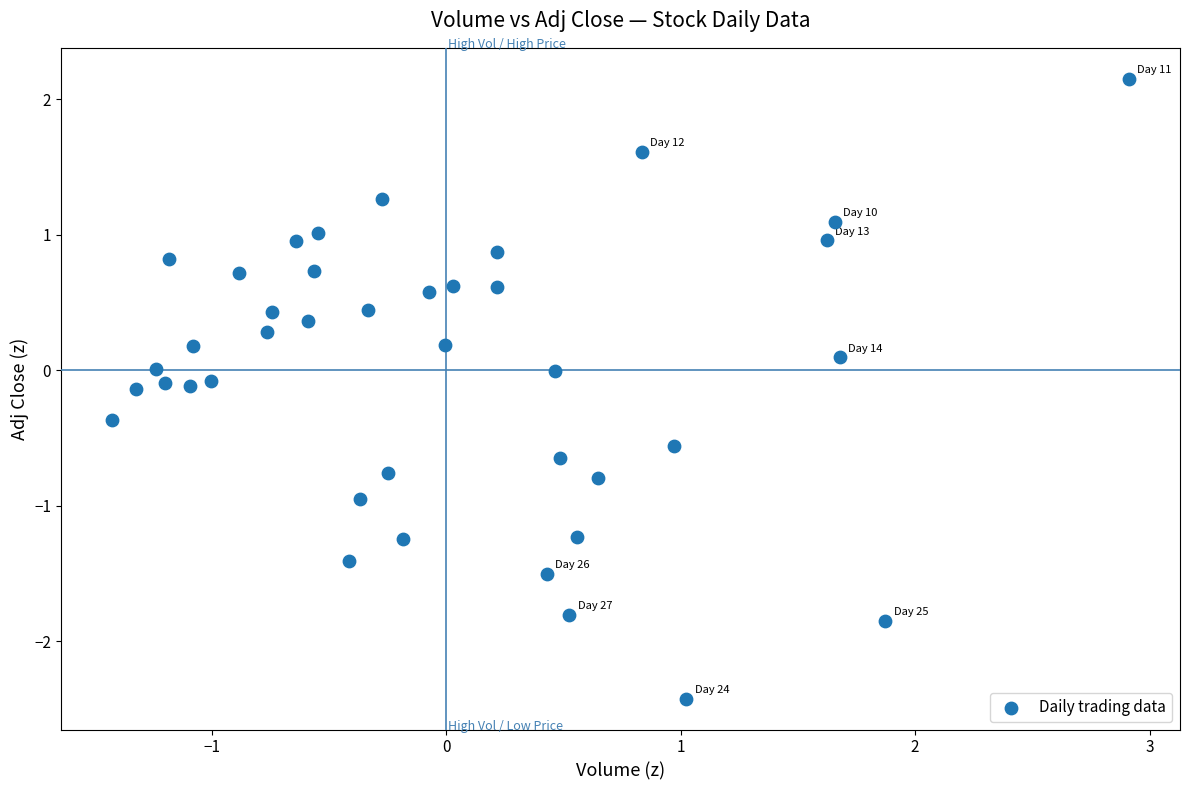

What is the range of X values (max minus min)?

4.3